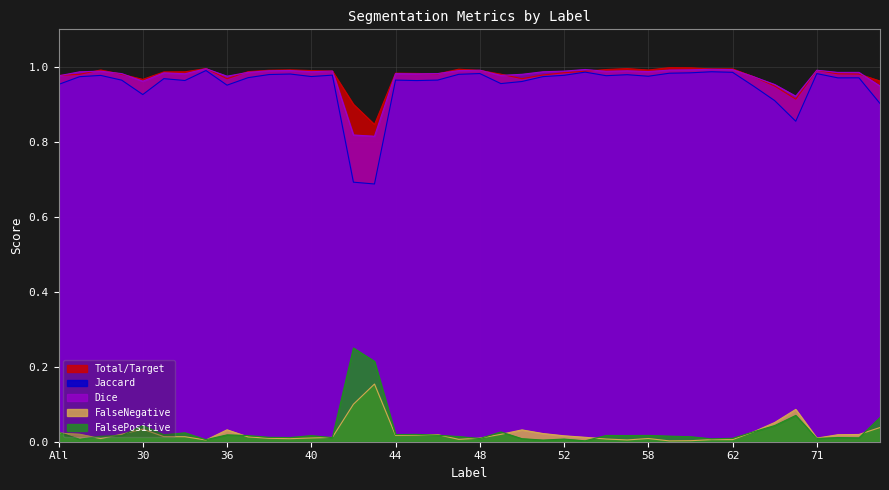

What is the sum of all Jaccard values?

38.0